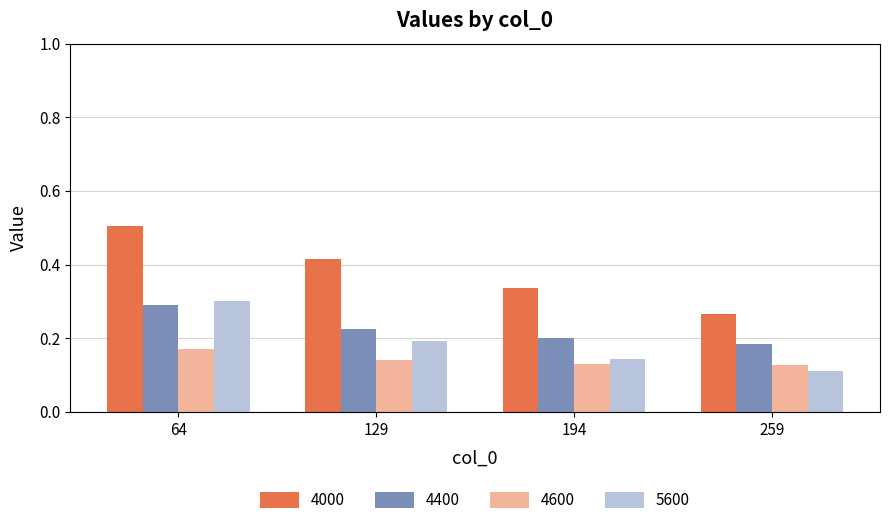

At 129, list the series in order from smallest to largest.

4600, 5600, 4400, 4000